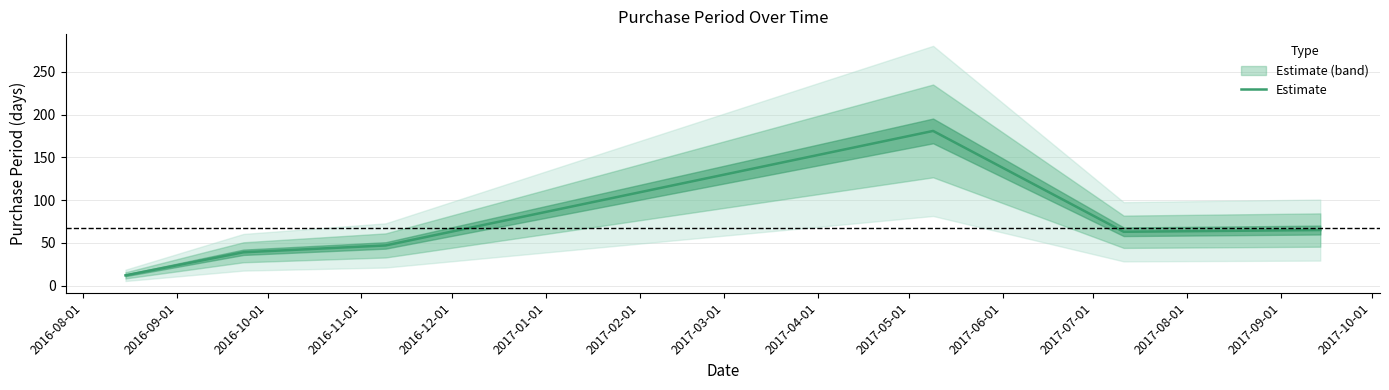

What is the difference between the second highest and minimum values?

53